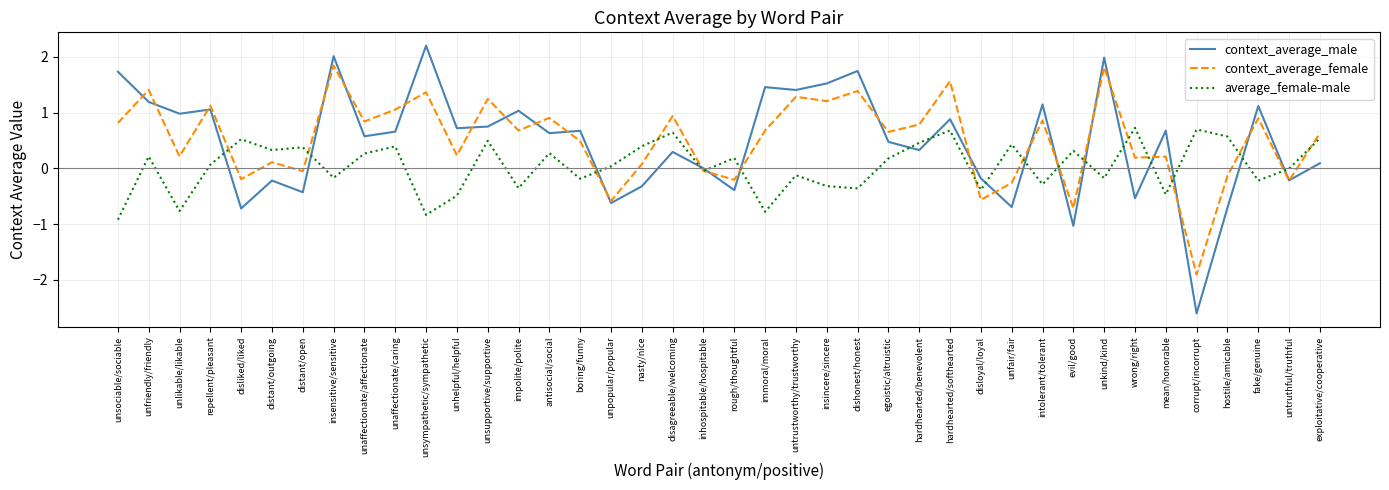

How many negative values does the context_average_female series have?

11